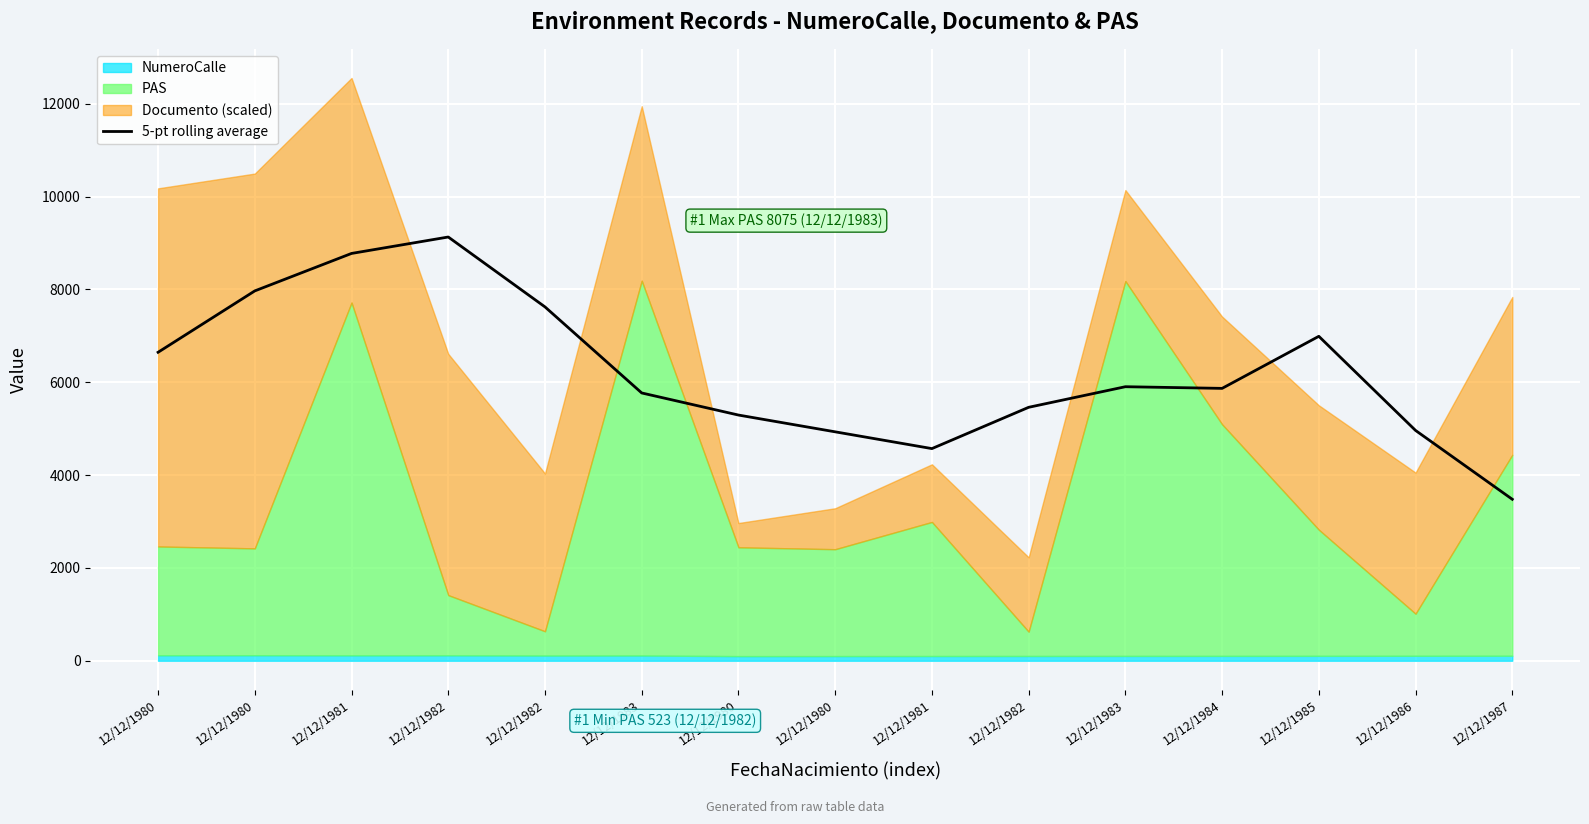

At which label is the value closest to 6304?

12/12/1980